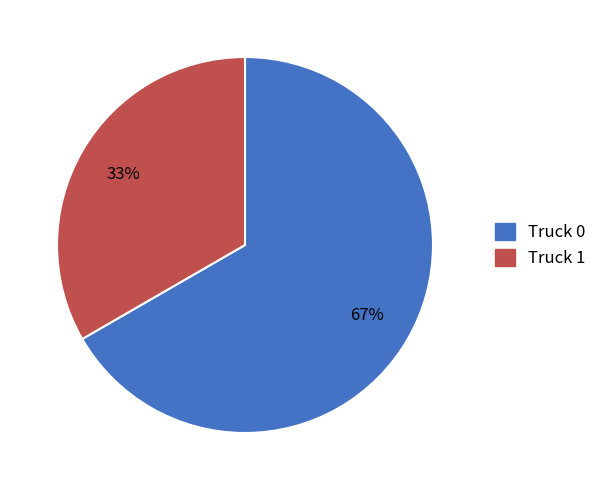

What is the smallest slice in the pie chart?

Truck 1